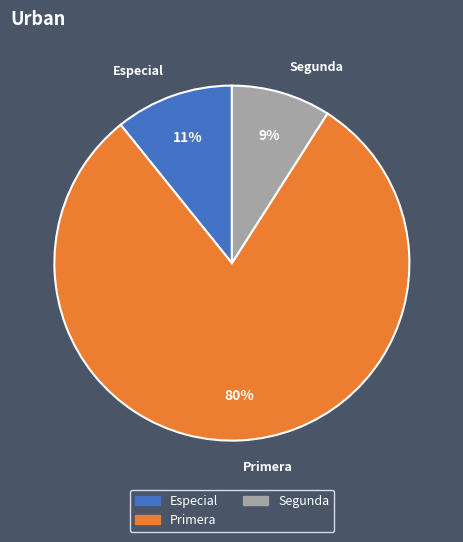

Rank the categories by value from highest to lowest.

Primera, Especial, Segunda